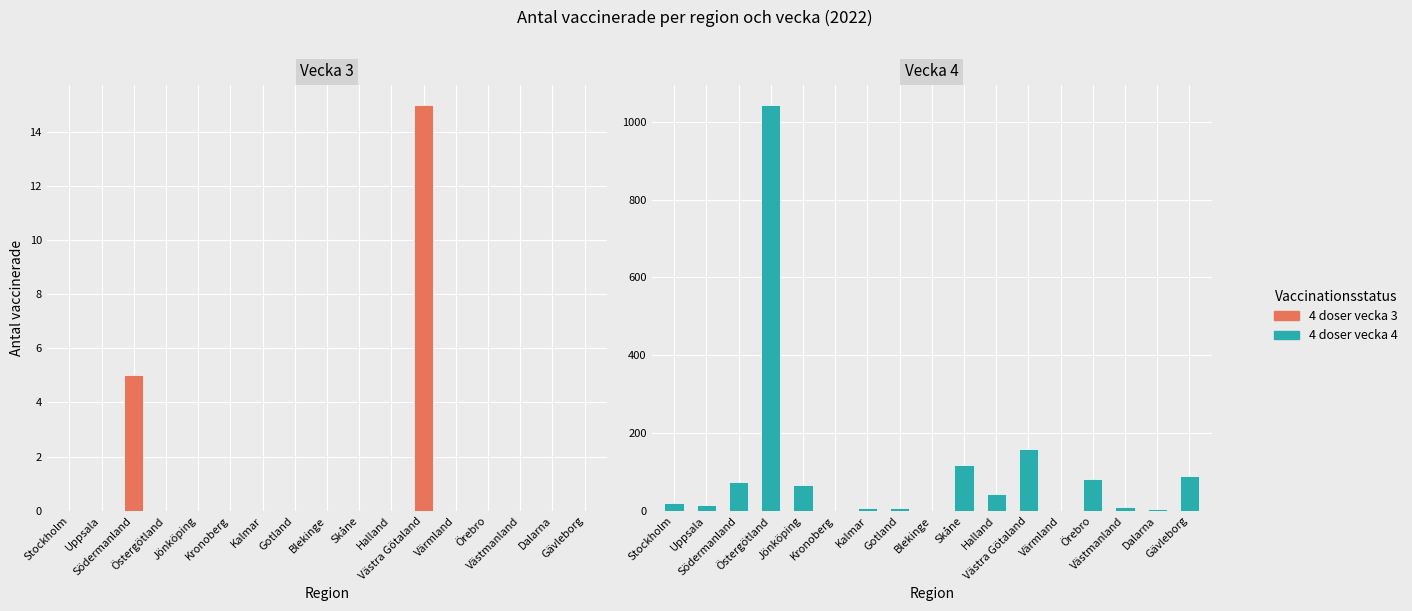

What is the difference between the second highest and second lowest values in the 4 doser vecka 3 series?

5